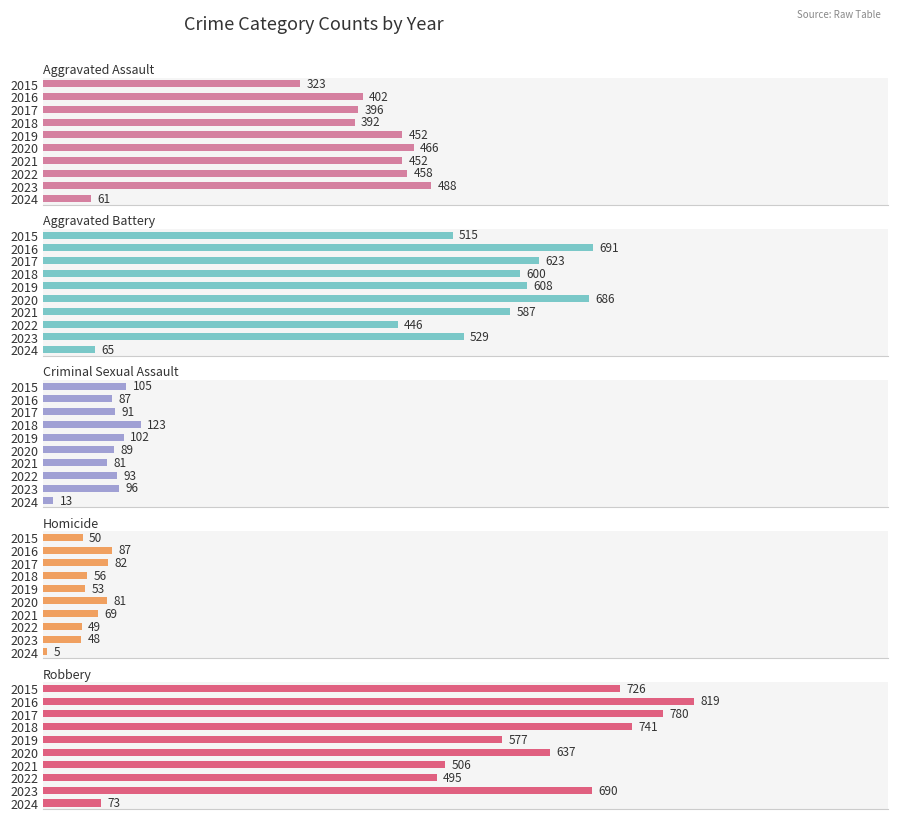

Reading right to left, transcribe all the data shown in this chart.

Aggravated Assault: 61	488	458	452	466	452	392	396	402	323
Aggravated Battery: 65	529	446	587	686	608	600	623	691	515
Criminal Sexual Assault: 13	96	93	81	89	102	123	91	87	105
Homicide: 5	48	49	69	81	53	56	82	87	50
Robbery: 73	690	495	506	637	577	741	780	819	726